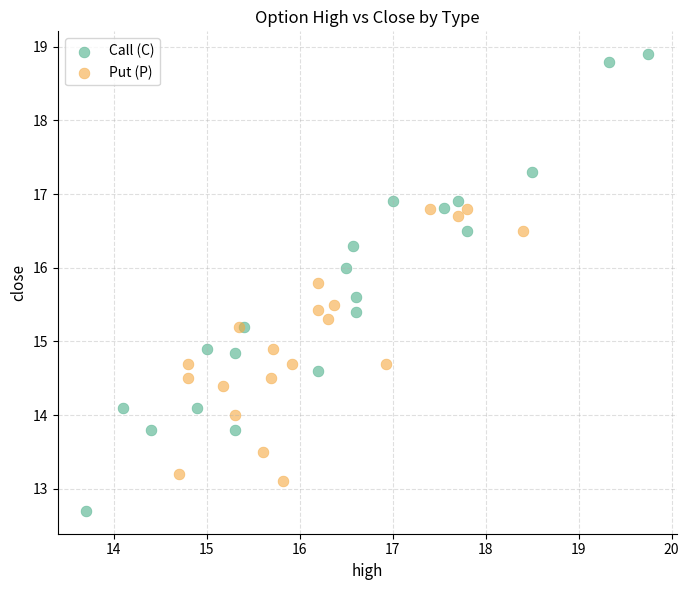

Which series has the widest spread of Y values?

Call (C)